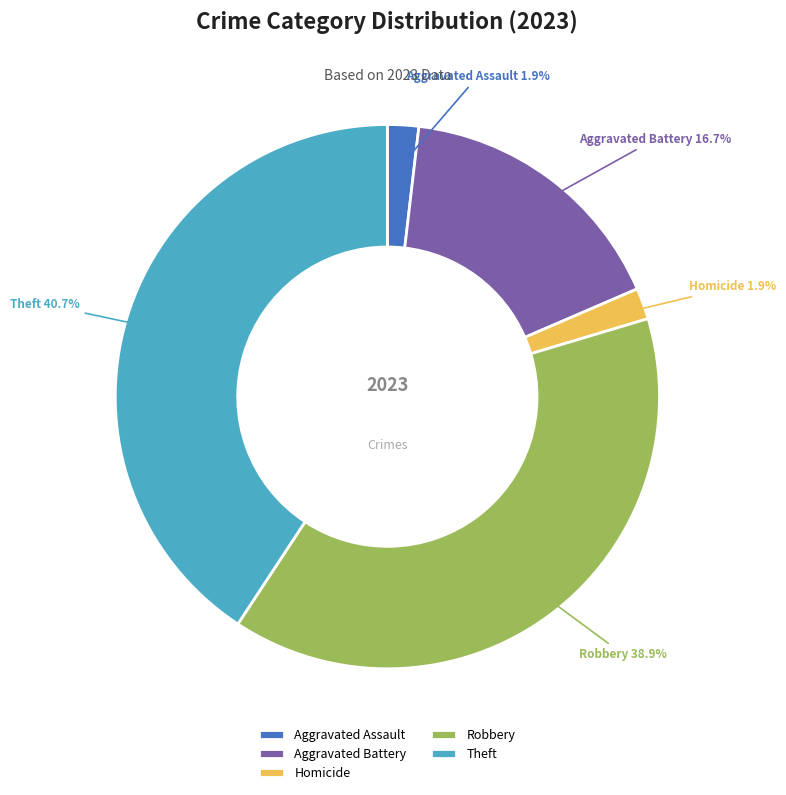

Is there any slice that represents more than half of the pie?

No